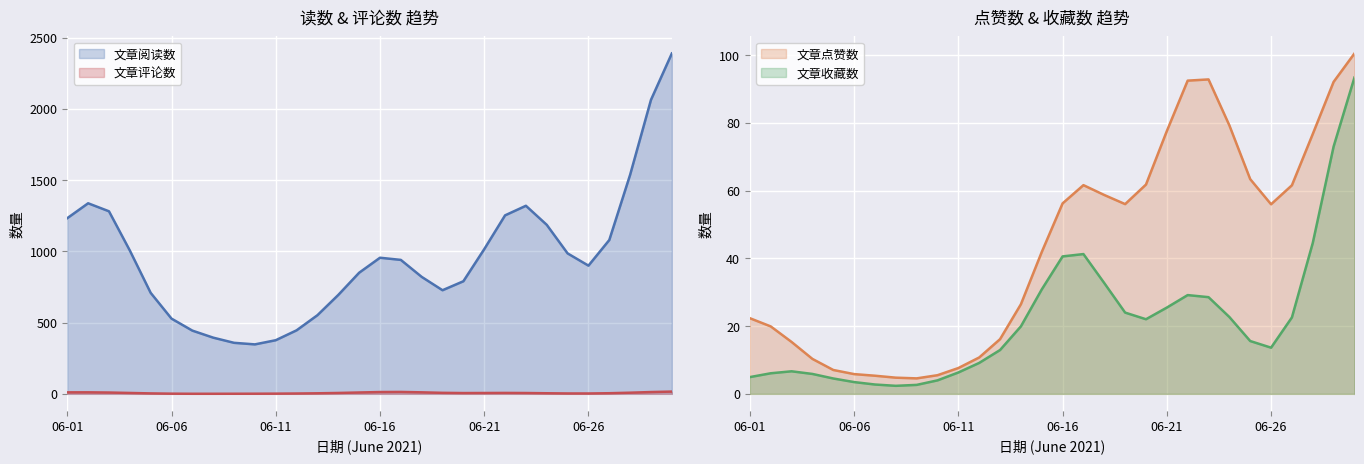

Is the value of 文章收藏数 at 2021-06-21 greater than the value of 文章评论数 at 2021-06-13?

Yes